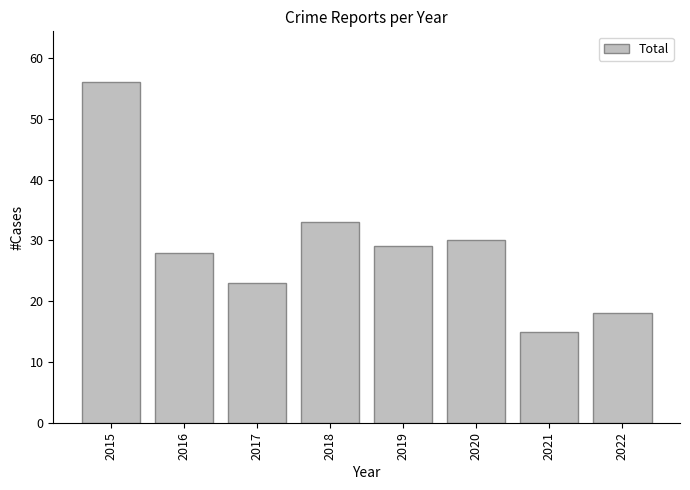

What is the average value?

29